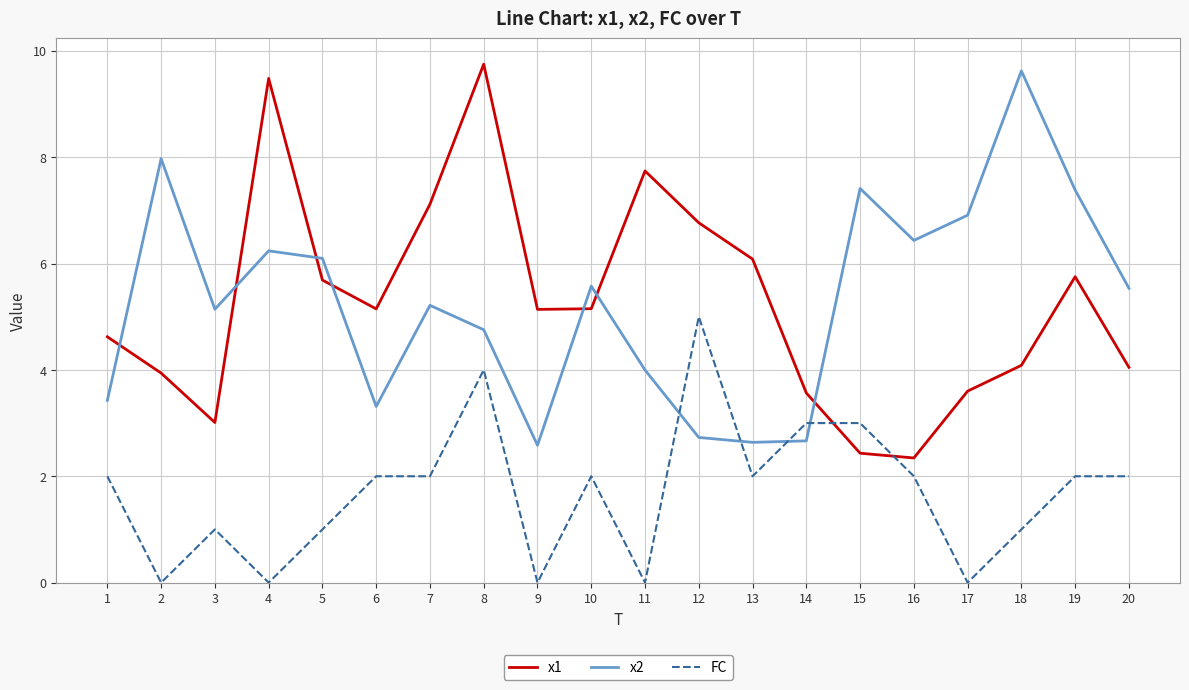

Does the chart have visible grid lines?

Yes